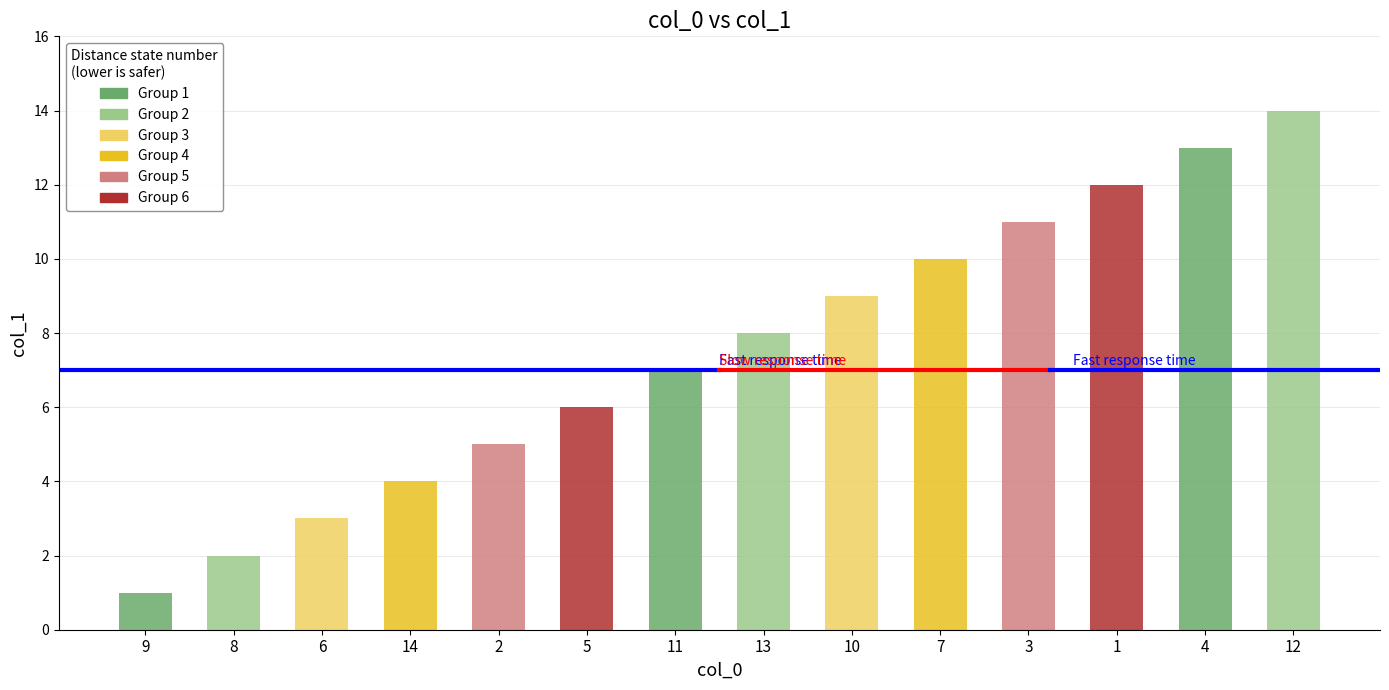

What is the label of the 11th bar from the right?

14